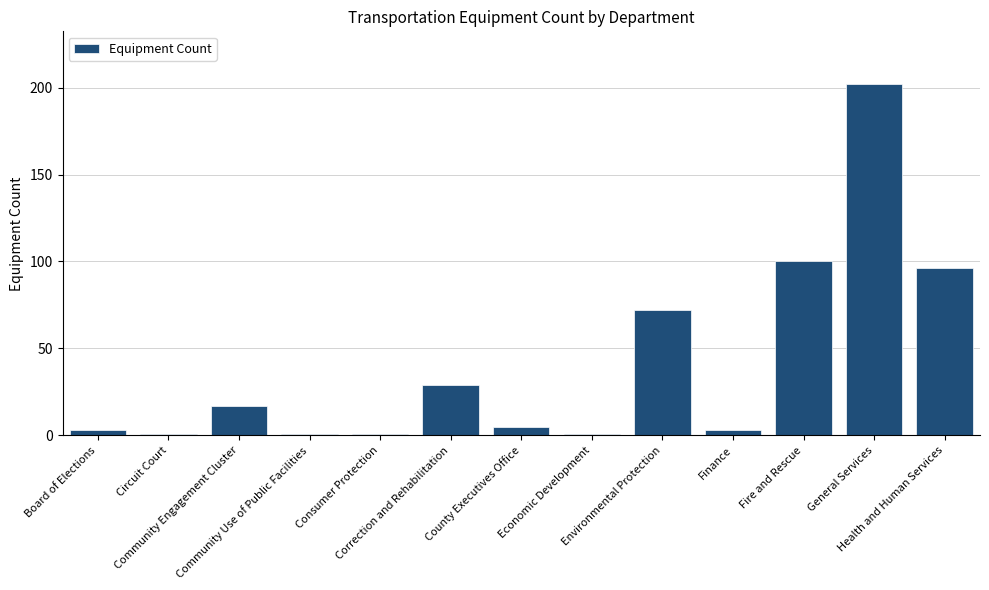

How many values are below 5?

6